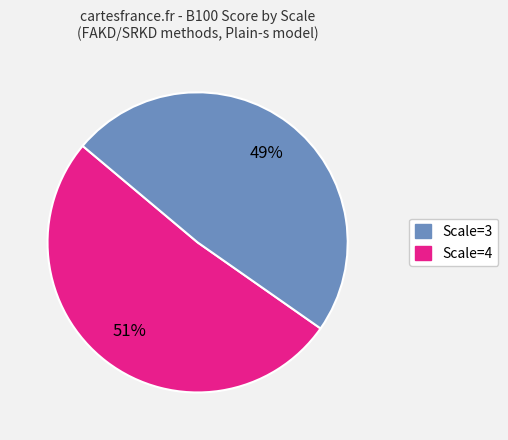

To the nearest percent, what is the average slice percentage?

50%